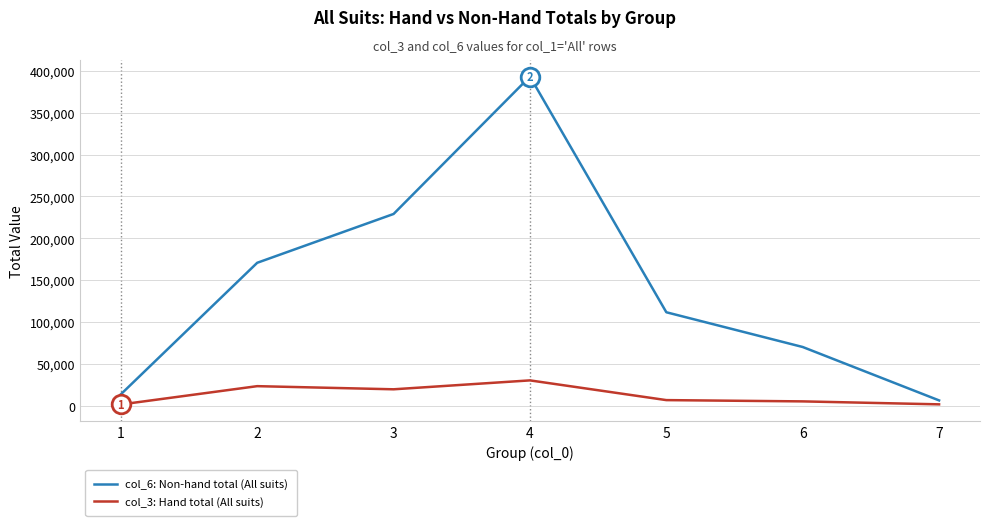

Is the value of col_6: Non-hand total (All suits) at 2 greater than the value of col_3: Hand total (All suits) at 1?

Yes